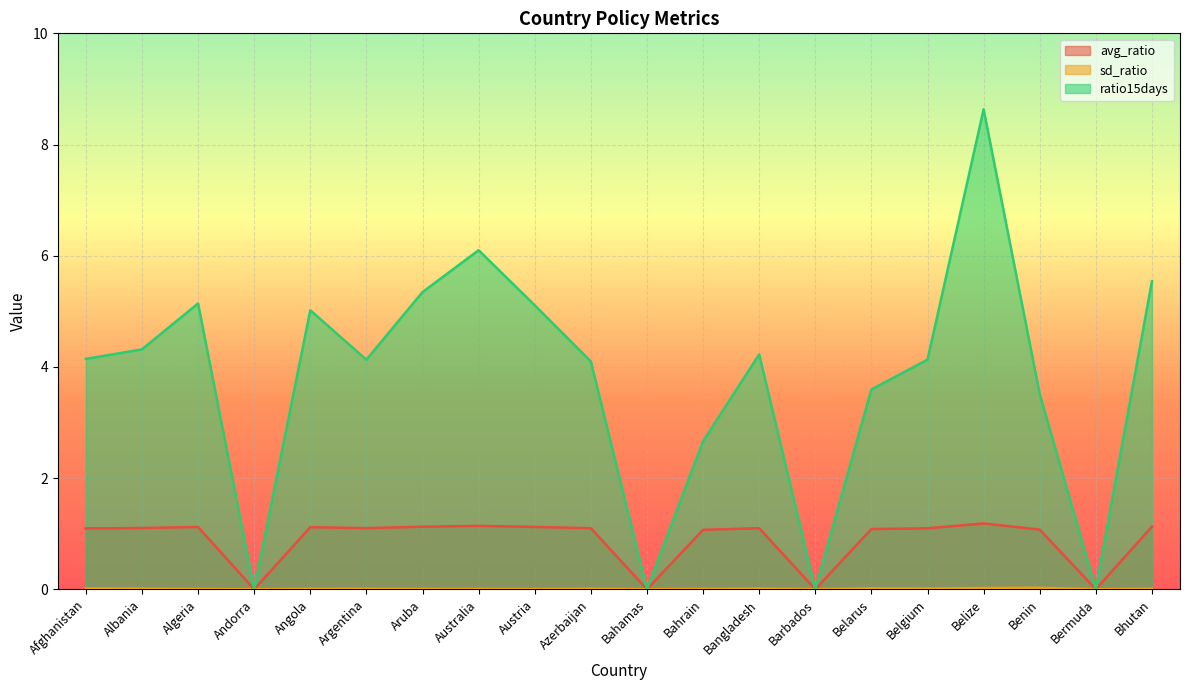

Rank the series by their average value, from lowest to highest.

sd_ratio, avg_ratio, ratio15days